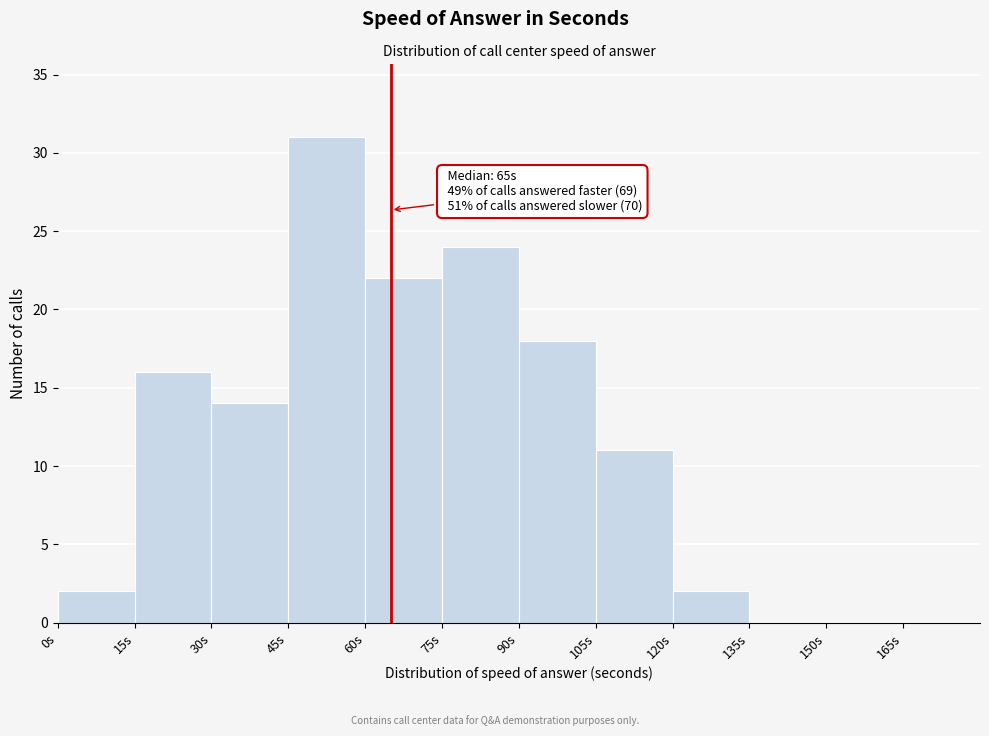

Which range on the x-axis has the tallest bar?

45 to 60